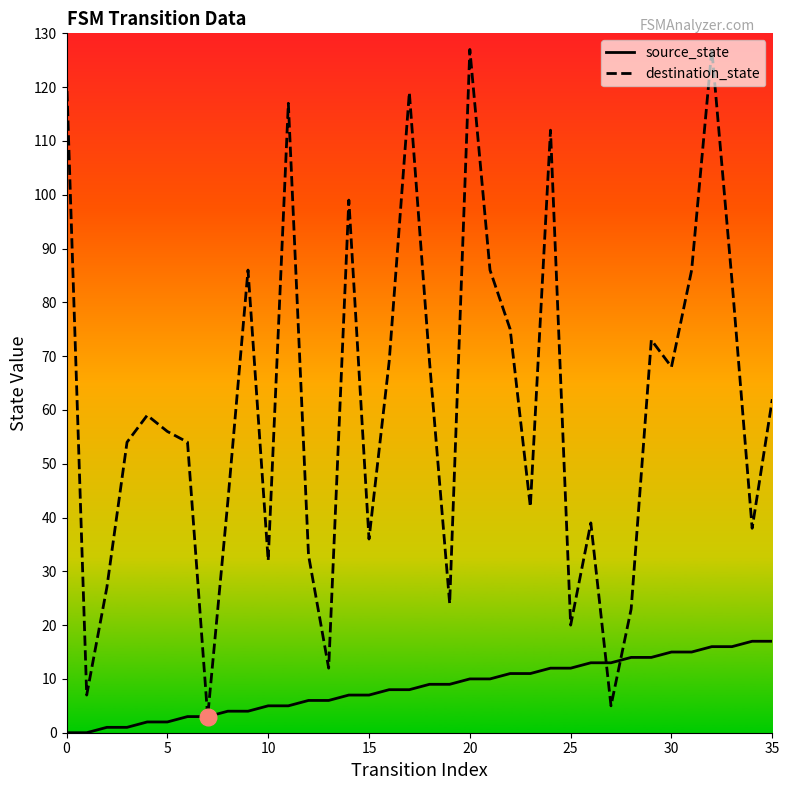

What is the highest value of the source_state series?

17